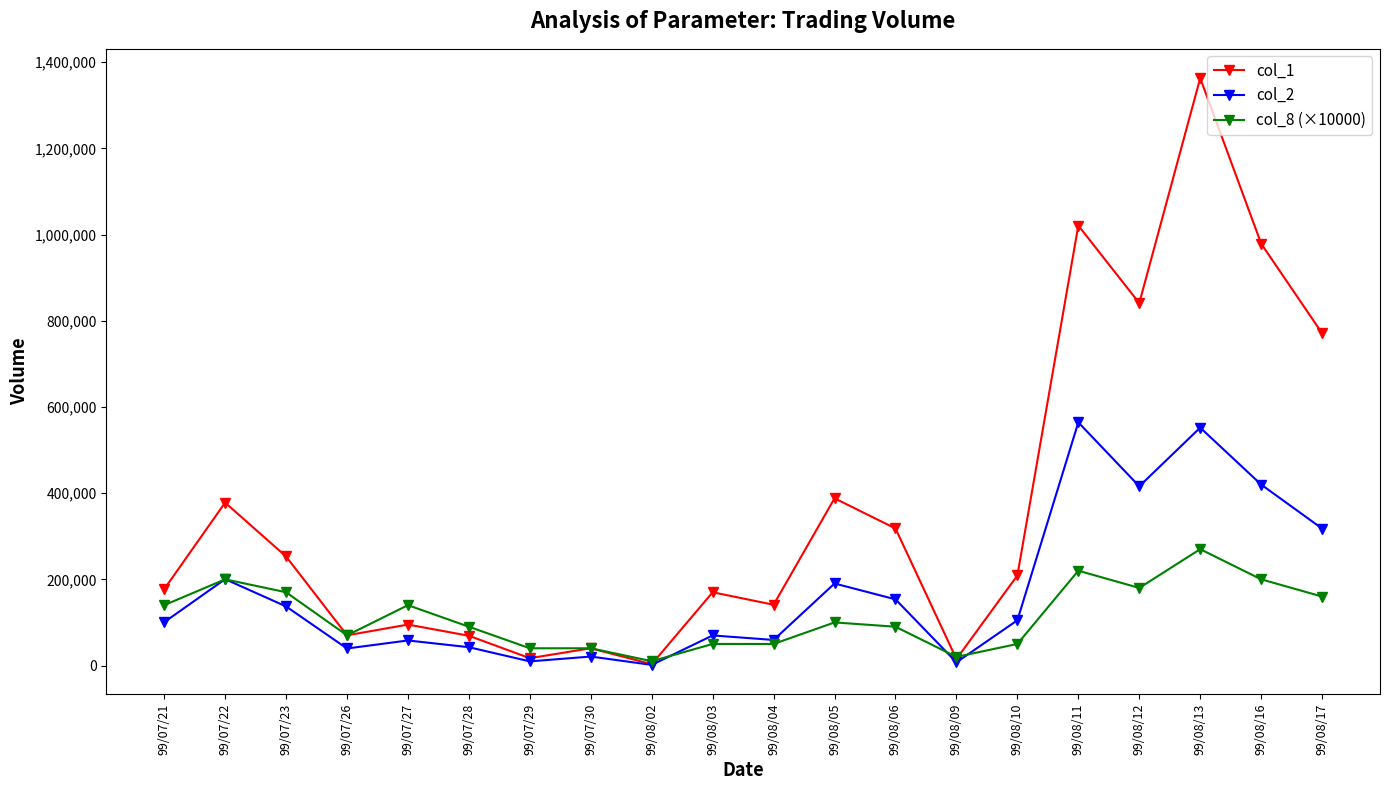

Which series has the largest total across all categories?

col_1